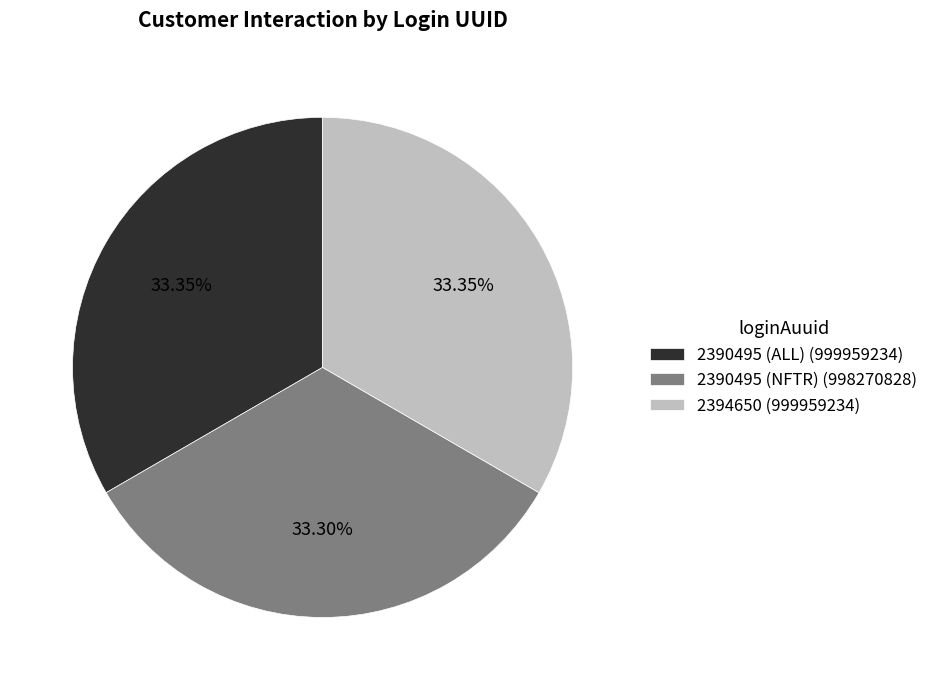

Is the sum of 2394650 (999959234) and 2390495 (NFTR) (998270828) greater than half?

Yes